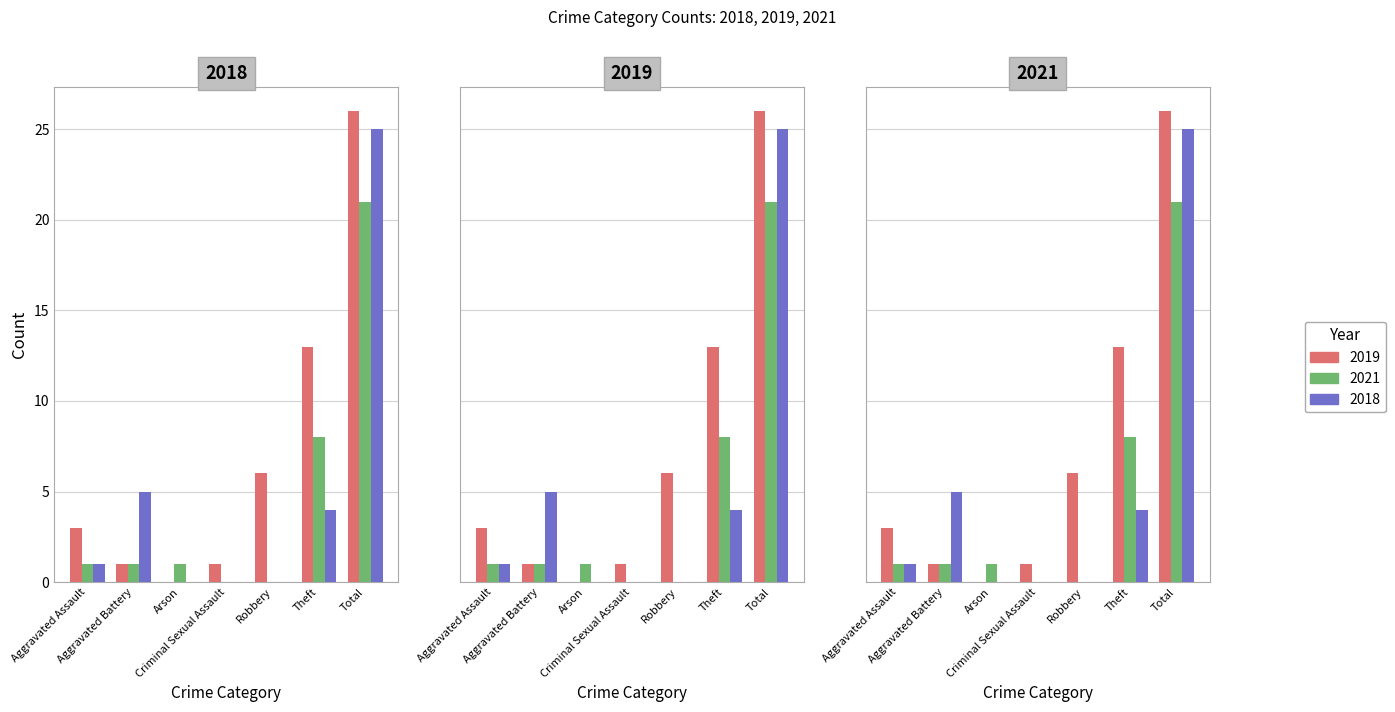

At which label does 2019 first exceed 3?

Robbery